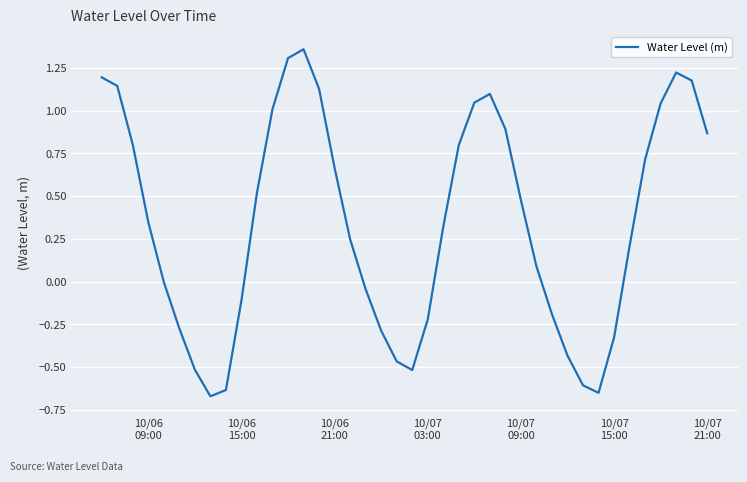

Is this an area chart (filled region under the line)?

No